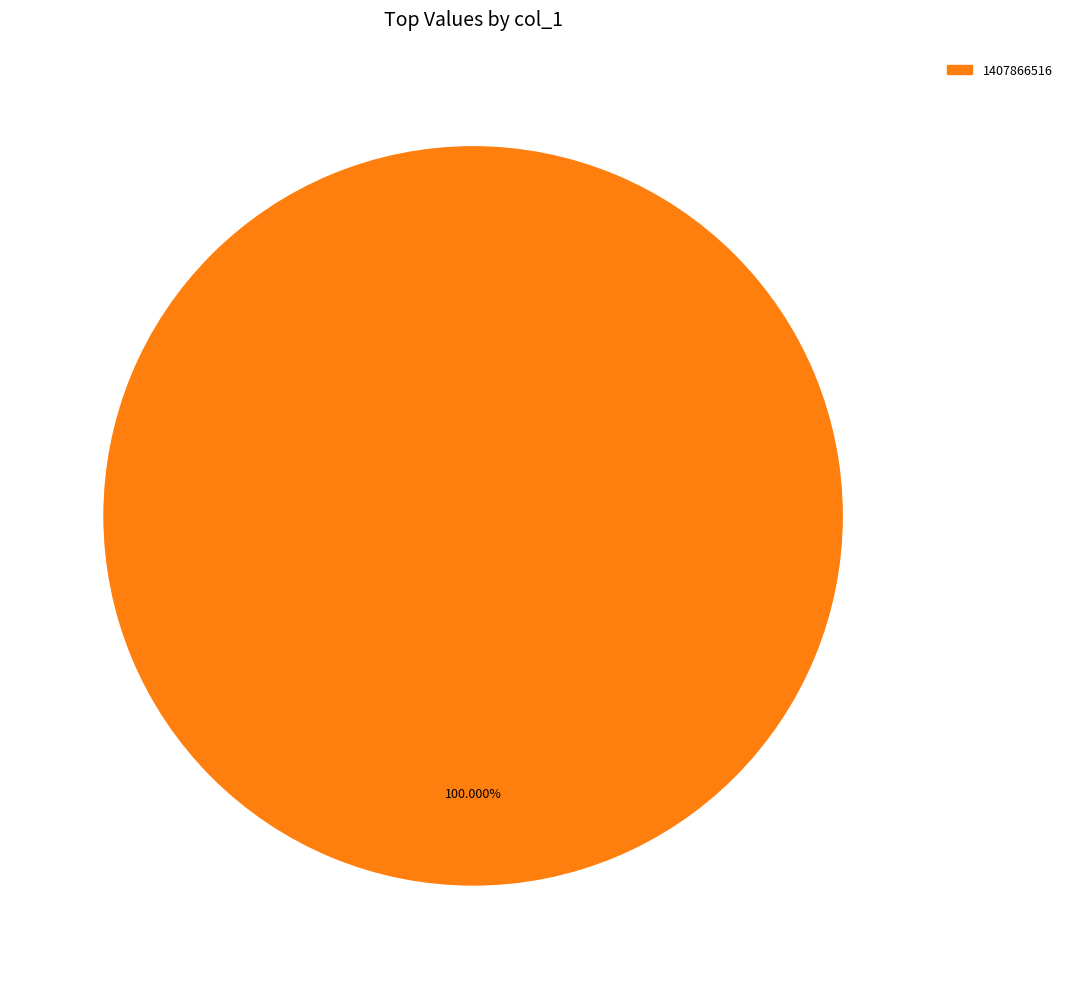

Is there any slice that represents more than half of the pie?

Yes